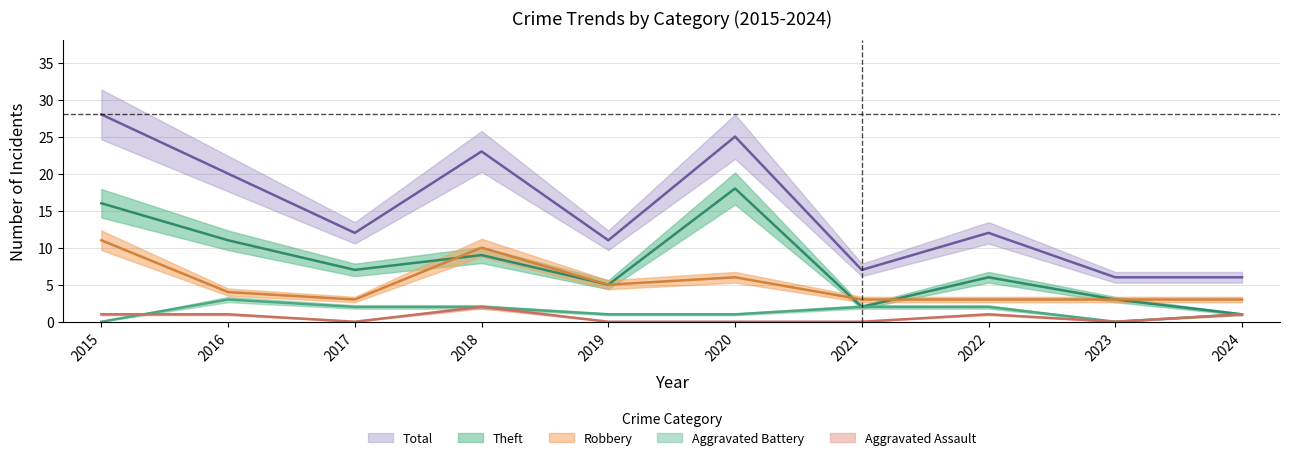

At how many categories does at least one series exceed 22?

3